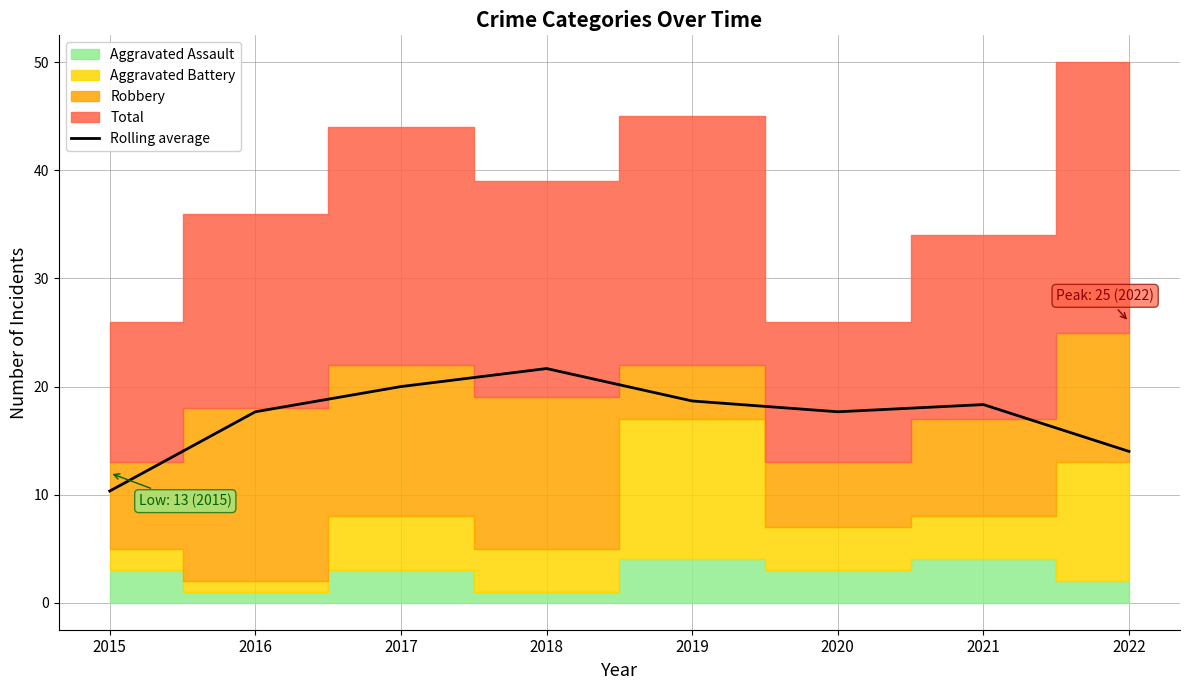

Approximately how many times larger is the value at 2021 compared to 2022?

1.3